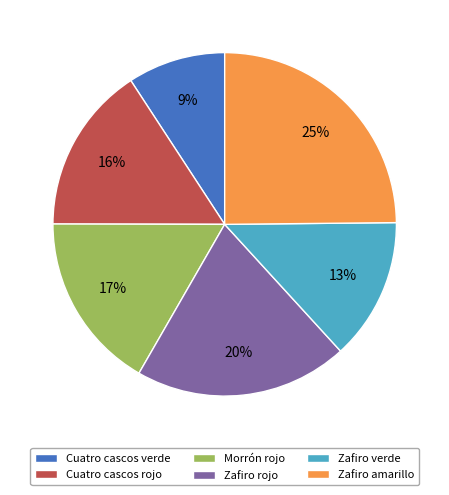

To the nearest percent, what is the average slice percentage?

17%